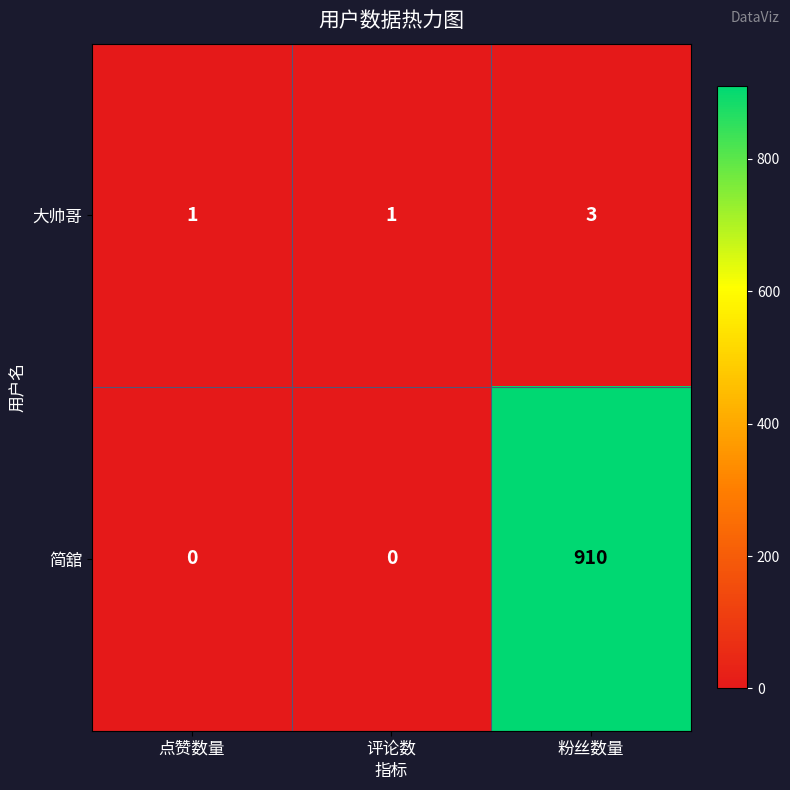

What is the spread (max minus min) of values at 评论数?

1